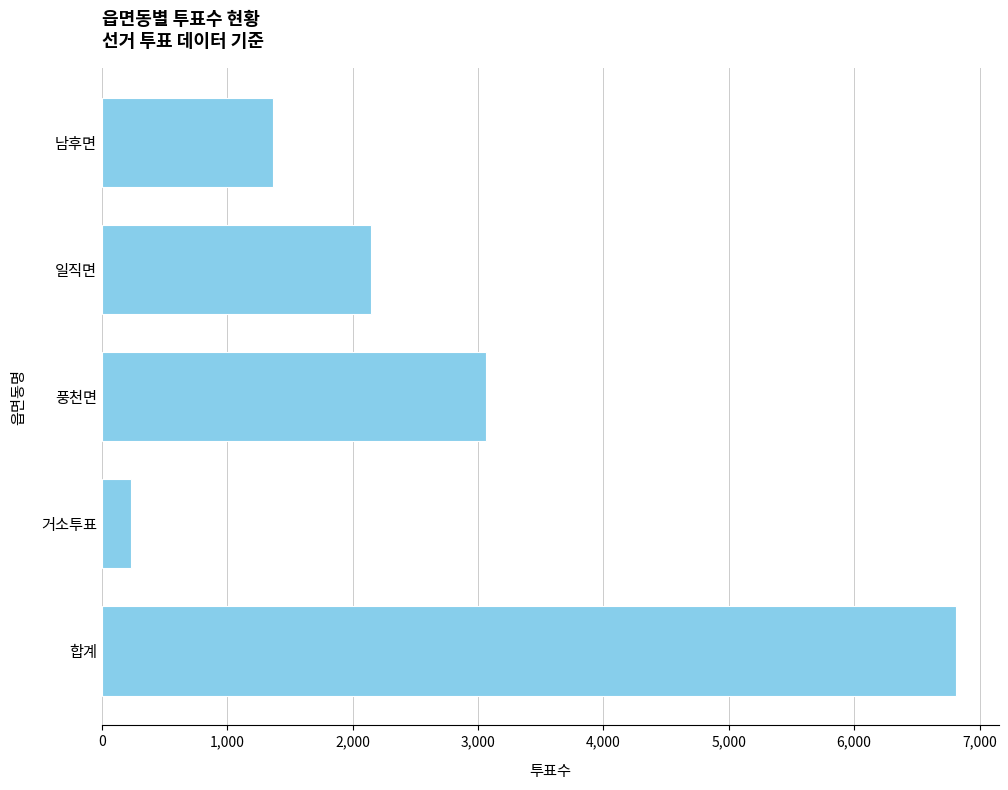

What is the difference between the second highest and minimum values?

2831